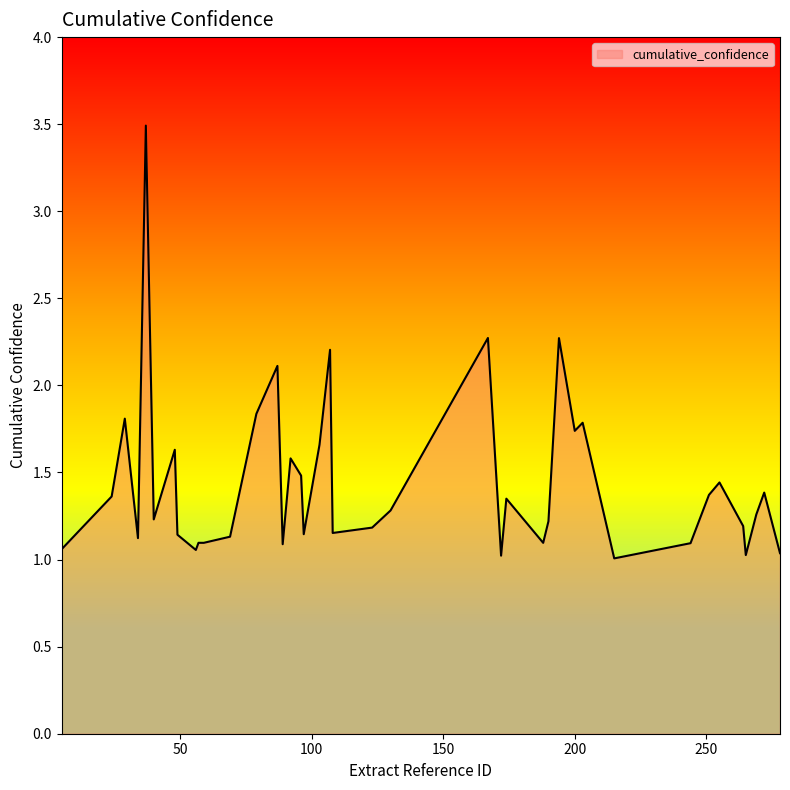

What is the greatest value displayed?

3.5